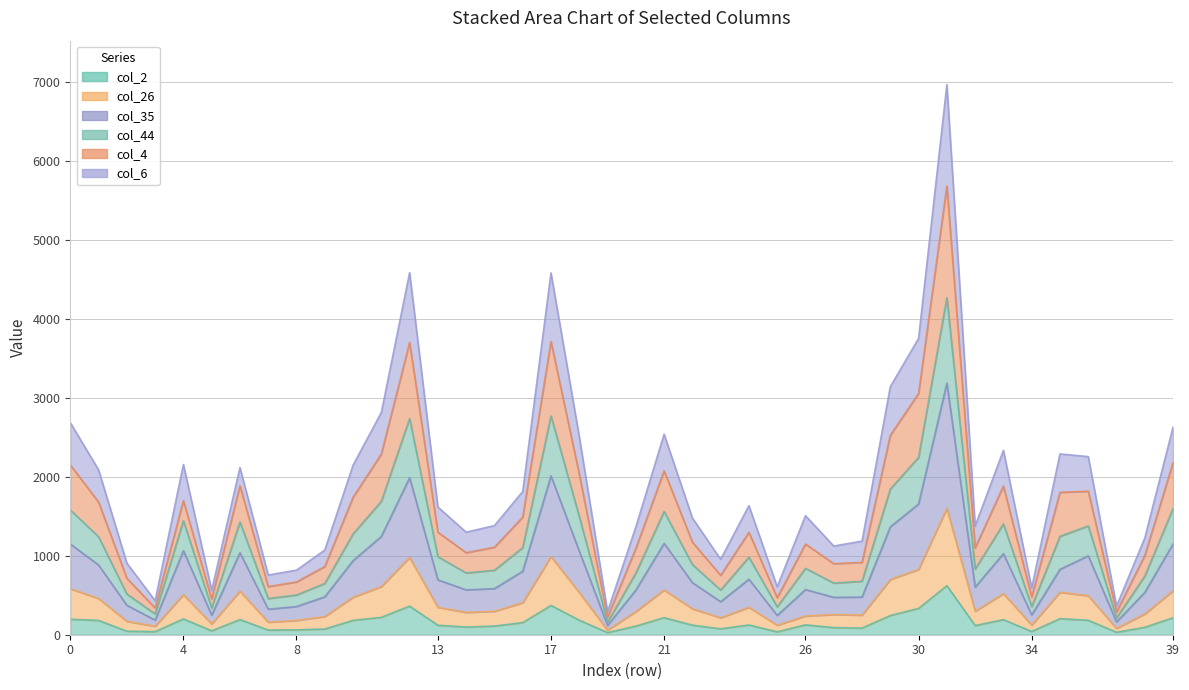

True or false: col_6 and col_2 intersect in this chart.

False